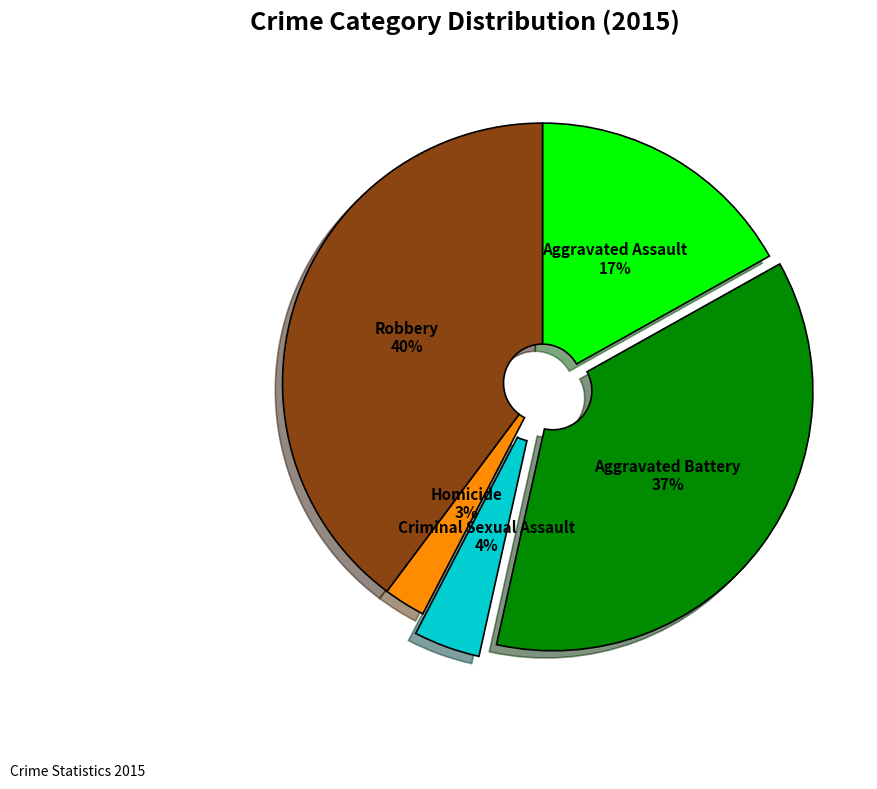

How many segments does this pie chart have?

5